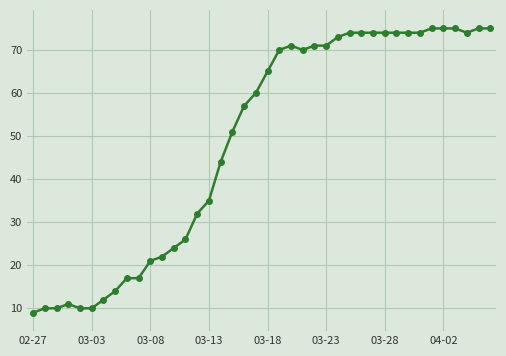

What is the minimum value shown in the chart?

9